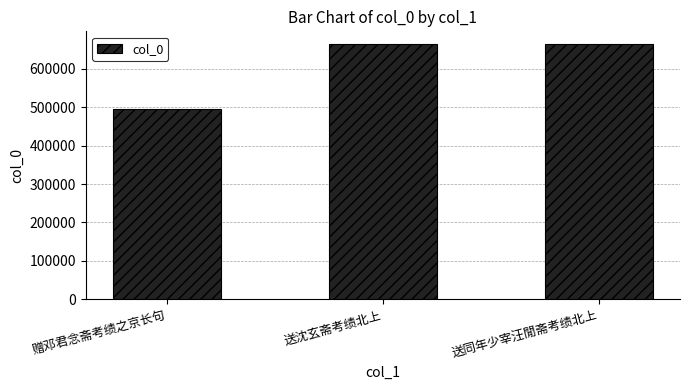

Between 赠邓君念斋考绩之京长句 and 送同年少宰汪閒斋考绩北上, which is larger?

送同年少宰汪閒斋考绩北上